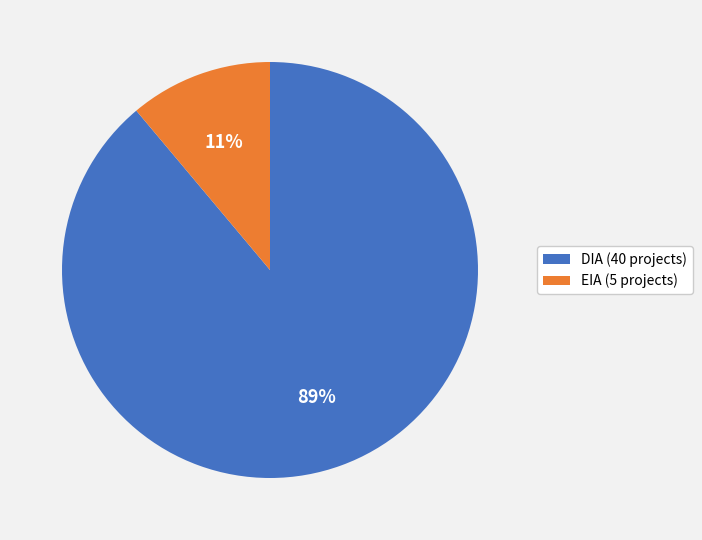

The EIA slice represents 11% of the pie. True or false?

True